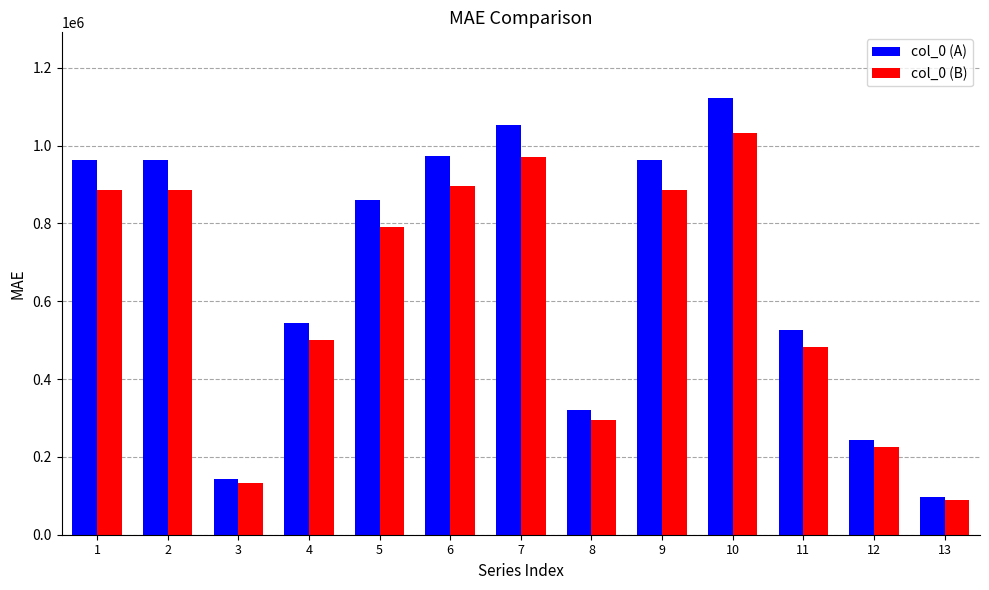

Rank the series at 10 from lowest to highest value.

col_0 (B), col_0 (A)